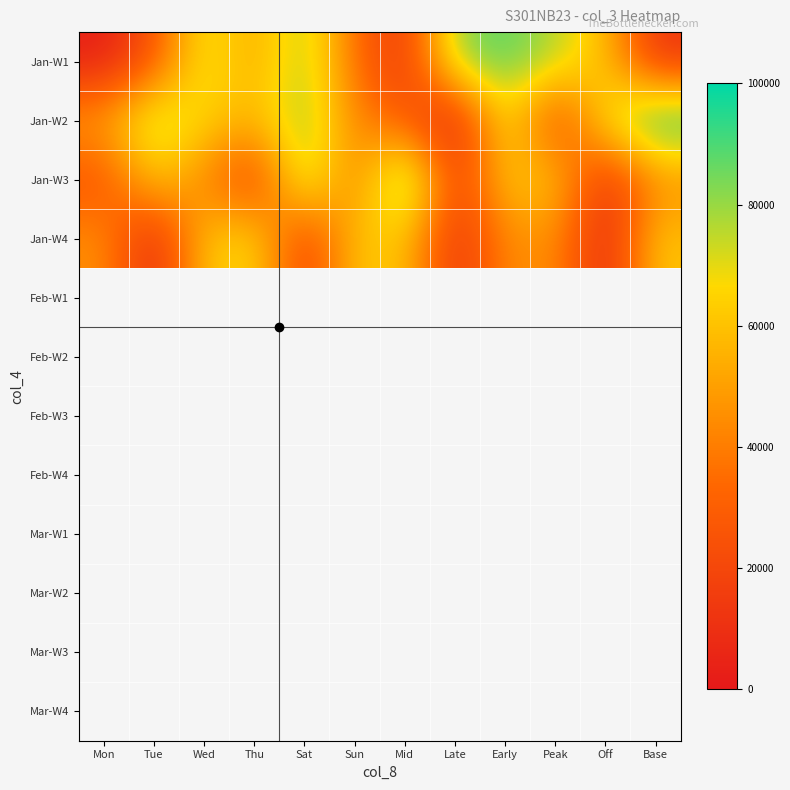

Rank the series by their maximum value, from lowest to highest.

Jan-W4, Jan-W1, Jan-W3, Jan-W2